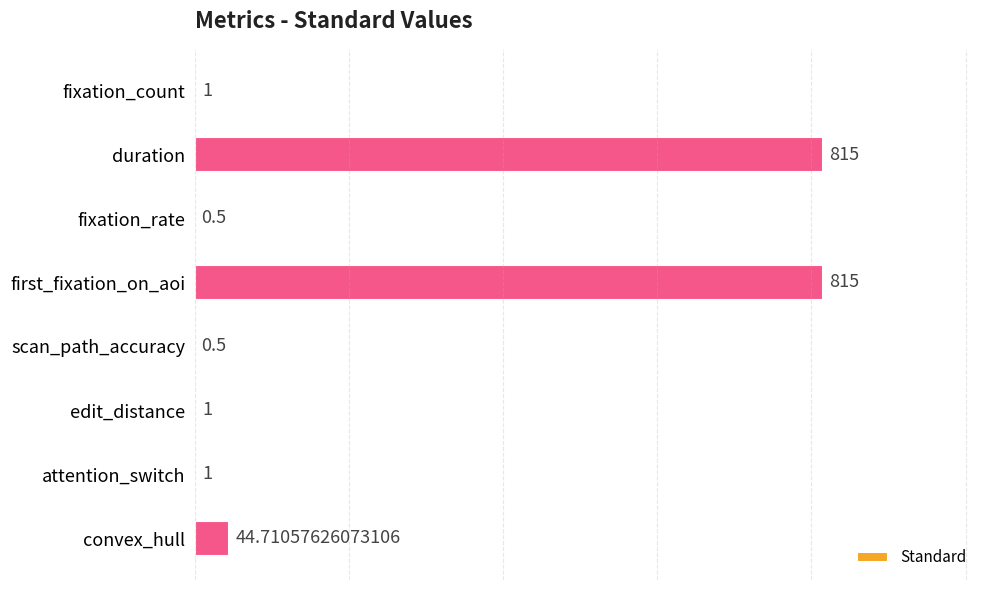

Where is the data nearest to the value 407?

convex_hull